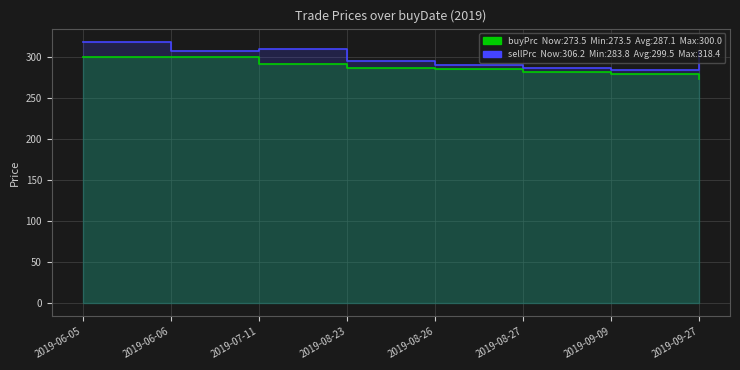

What is the label of the 6th point from the left?

2019-08-27